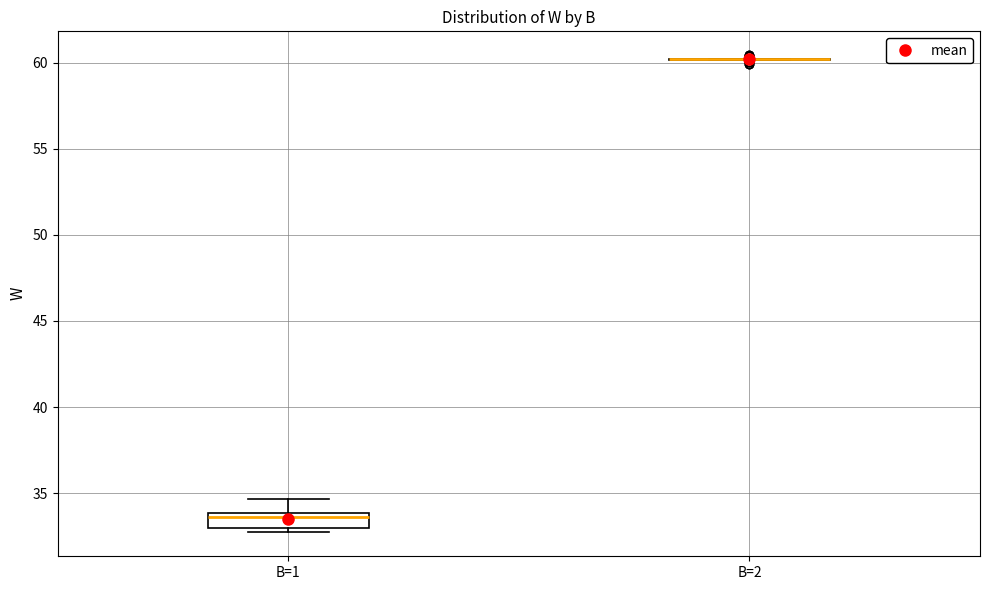

Where does the median line of the box for B=1 sit on the y-axis? The values are not printed on the chart, so give them approximately, as read against the axis.

33.5